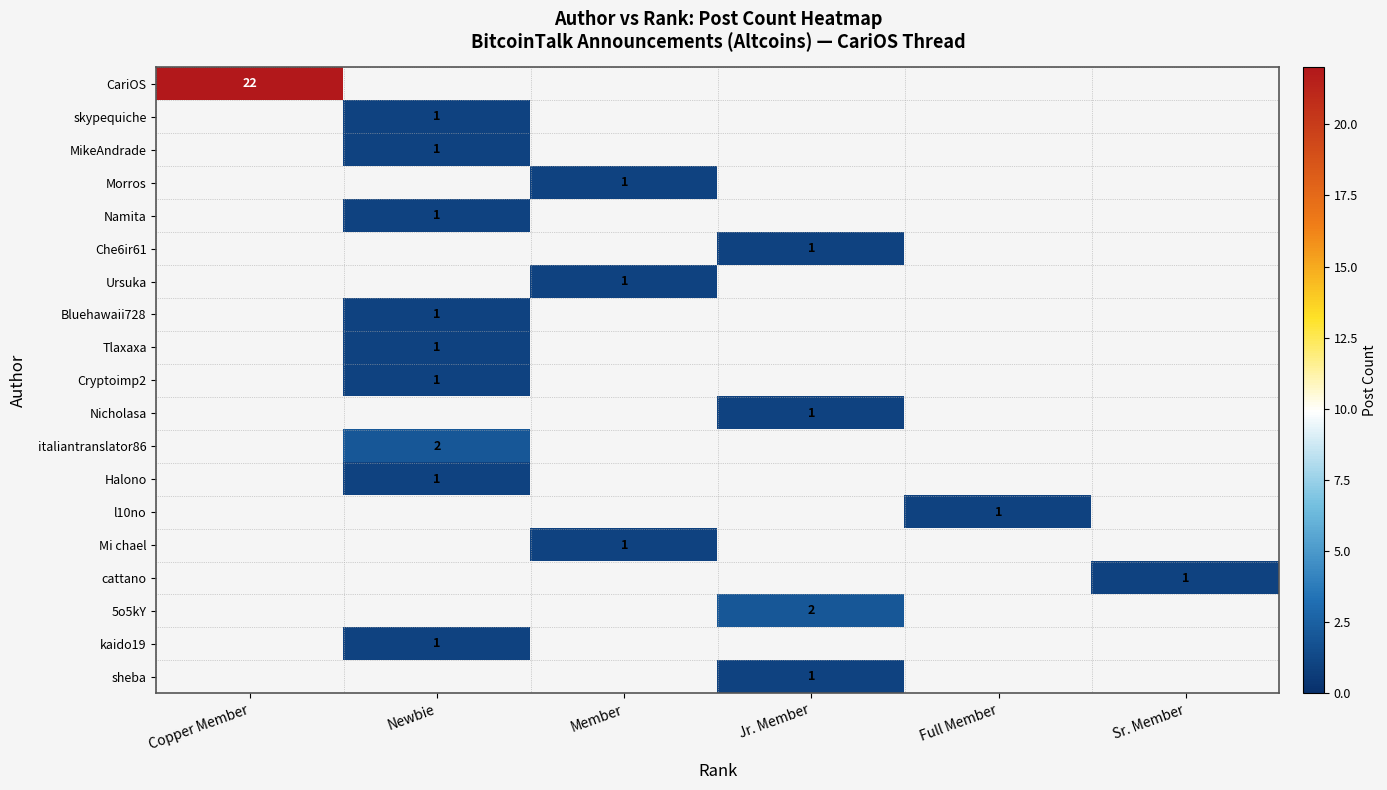

Which label corresponds to the smallest value in the chart?

Newbie